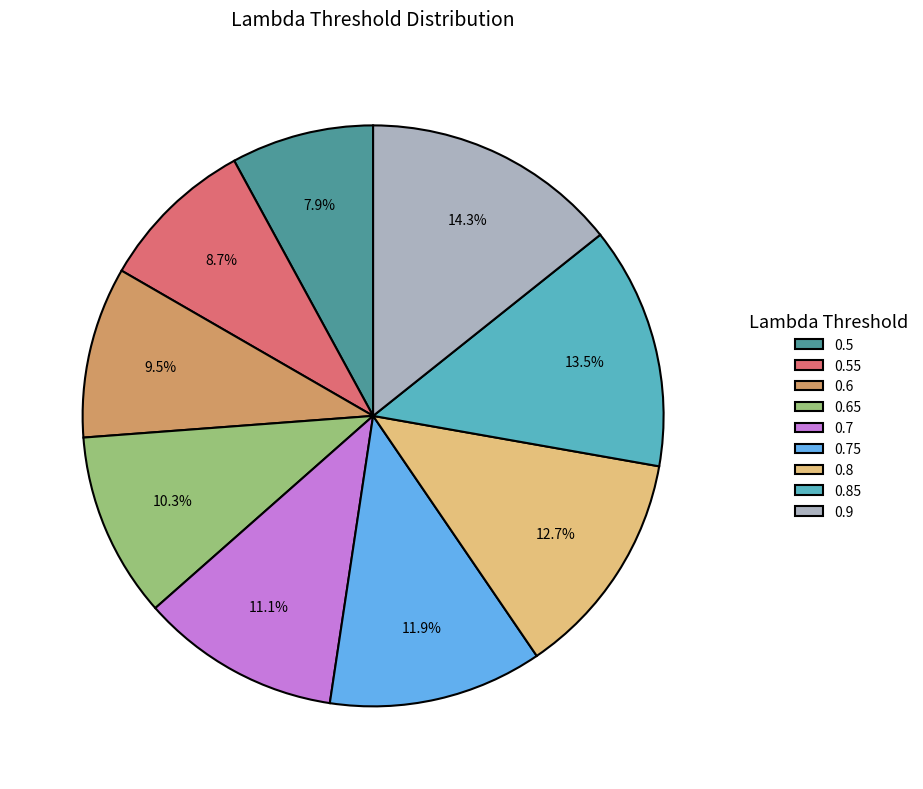

How much of the chart is everything except 0.55?

91.3%